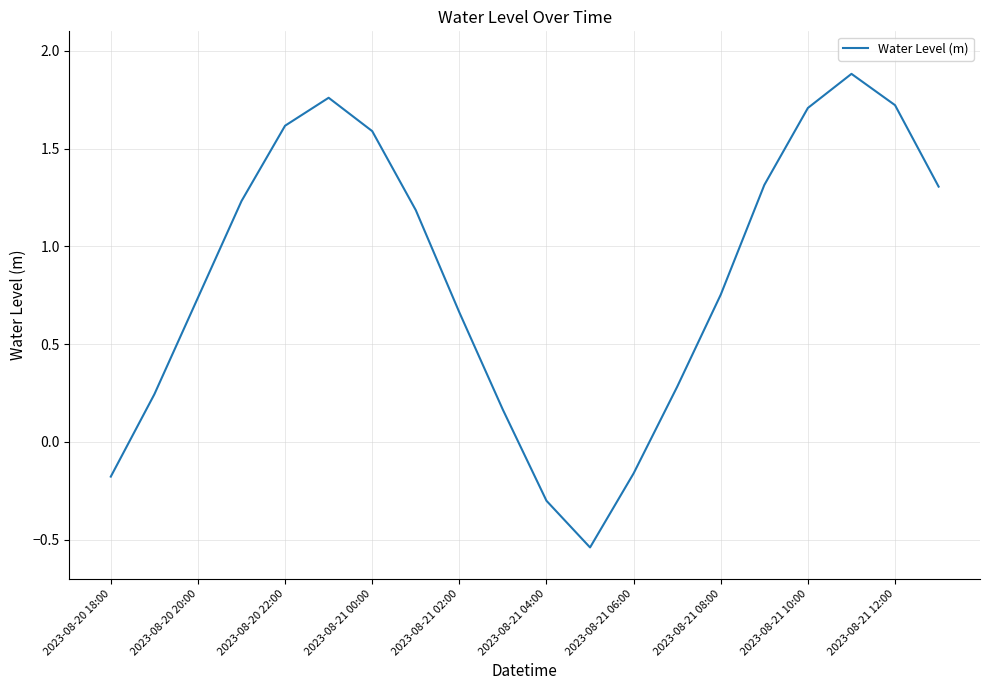

What is the greatest value displayed?

1.9